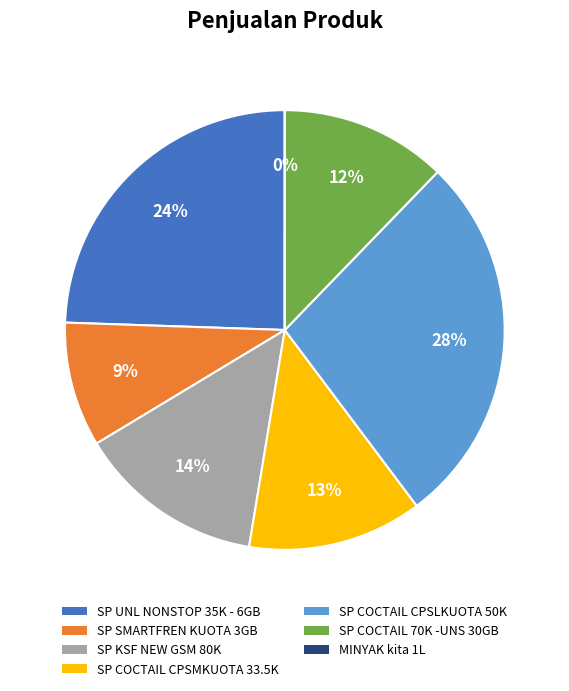

What is the ratio of the value at SP SMARTFREN KUOTA 3GB to the value at SP UNL NONSTOP 35K - 6GB?

0.4